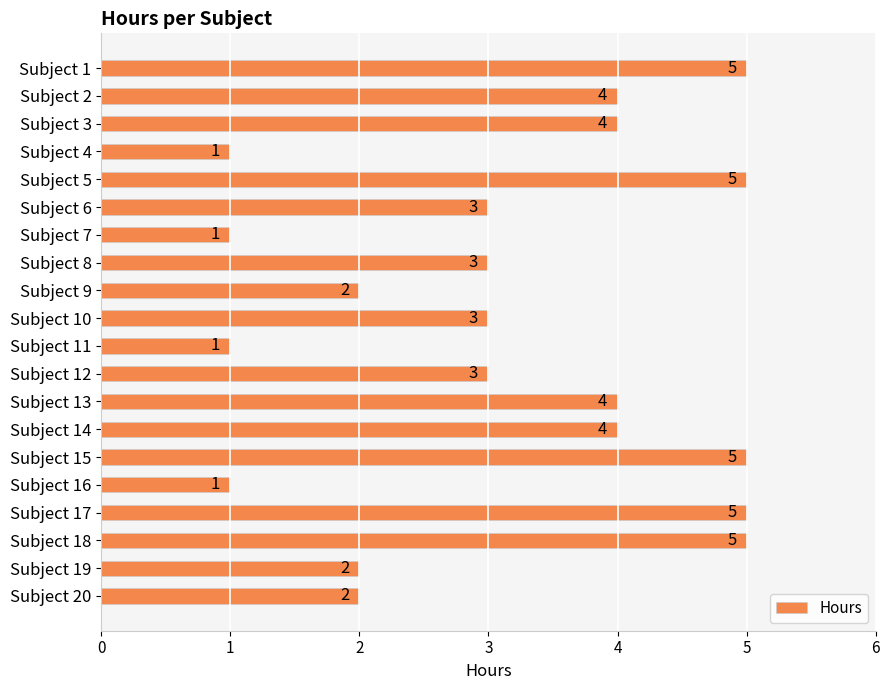

Which has a higher value, Subject 11 or Subject 12?

Subject 12